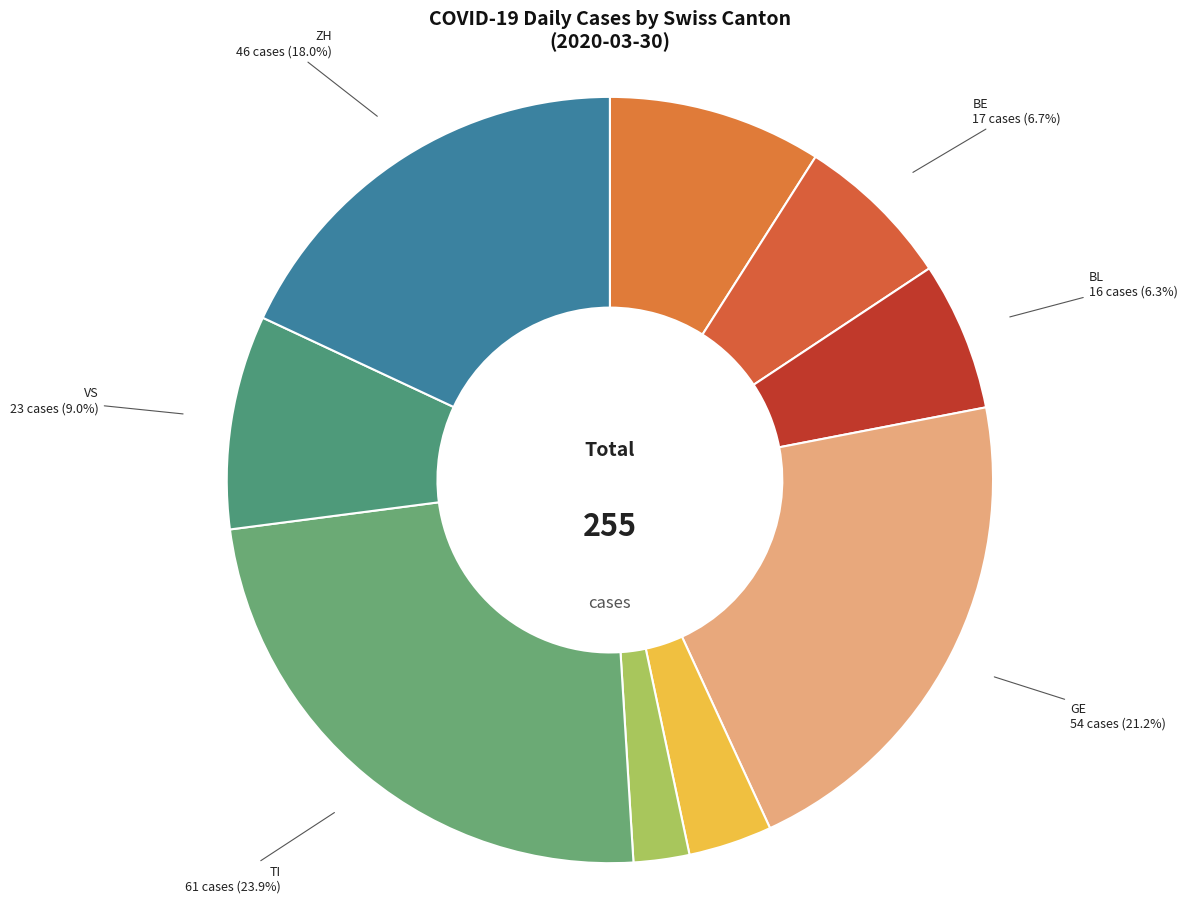

How many slices are in this pie chart?

9